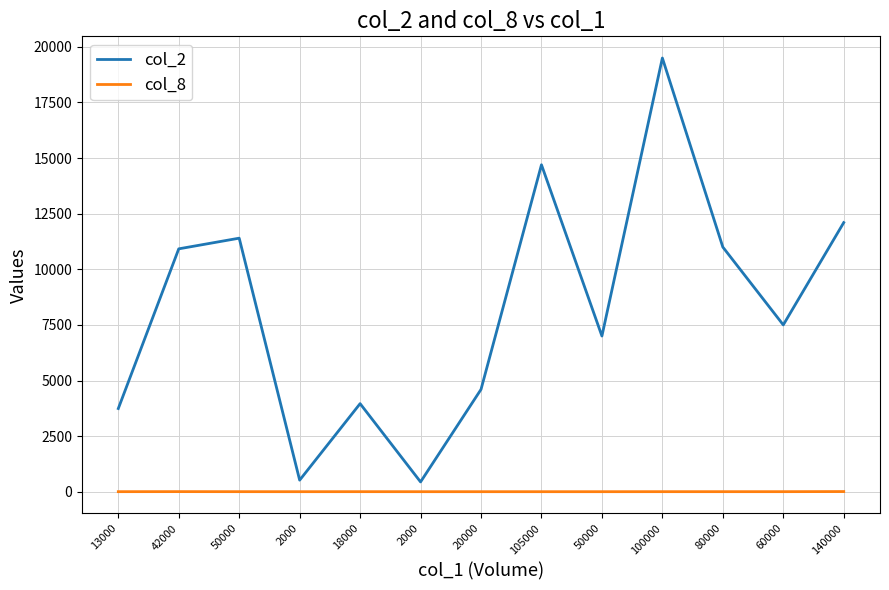

Rank the series at 42000 from lowest to highest value.

col_8, col_2